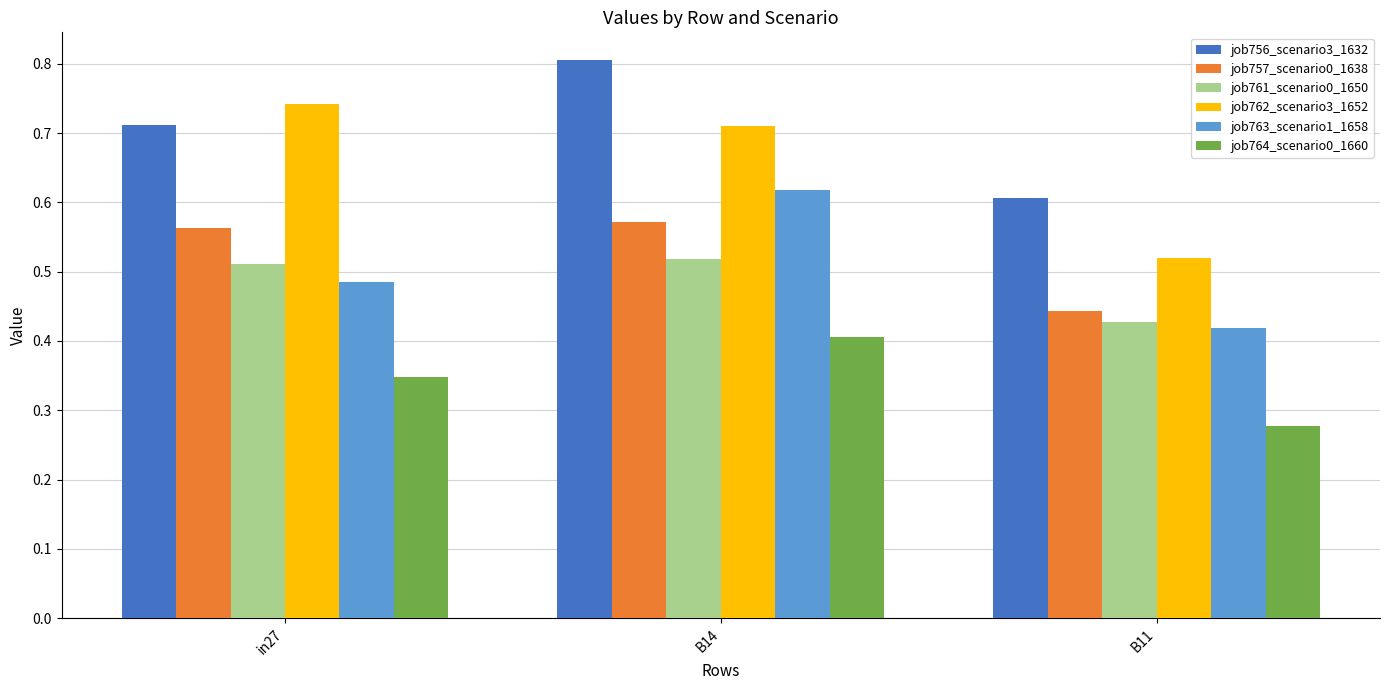

What is the sum of the job764_scenario0_1660 values at in27 and B14?

0.8